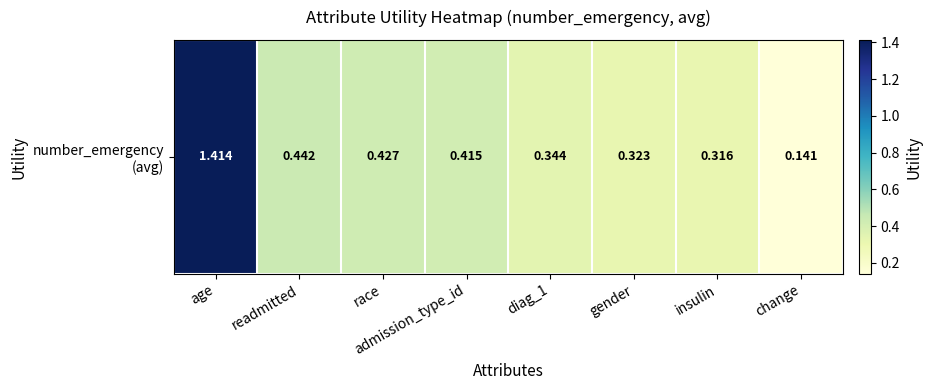

List the labels in order of value, smallest first.

change, insulin, gender, diag_1, admission_type_id, race, readmitted, age